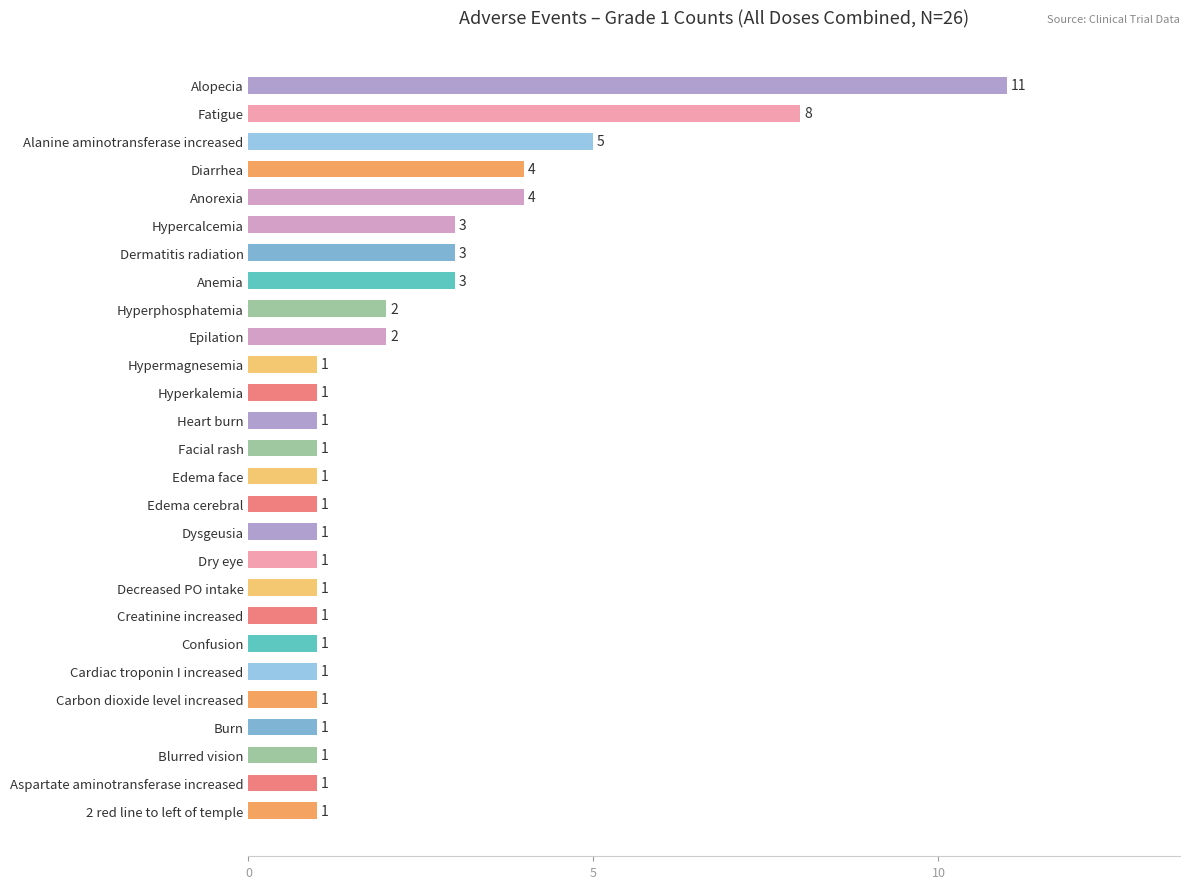

What is the change in value from Burn to Anemia?

+2